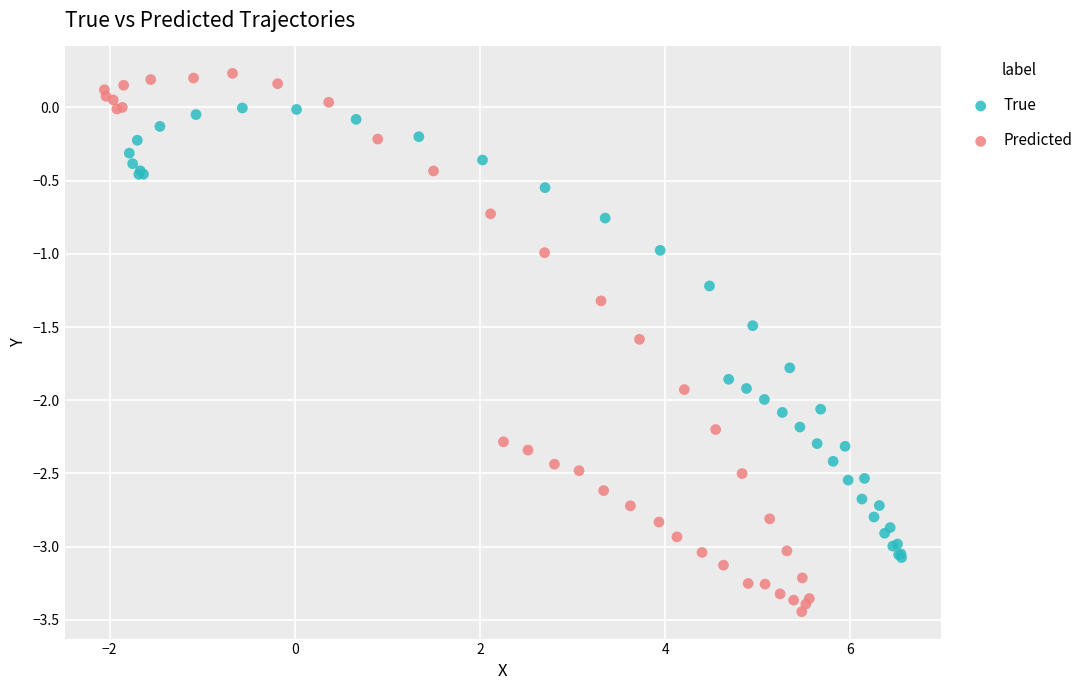

What are all the series names shown in the legend?

True, Predicted